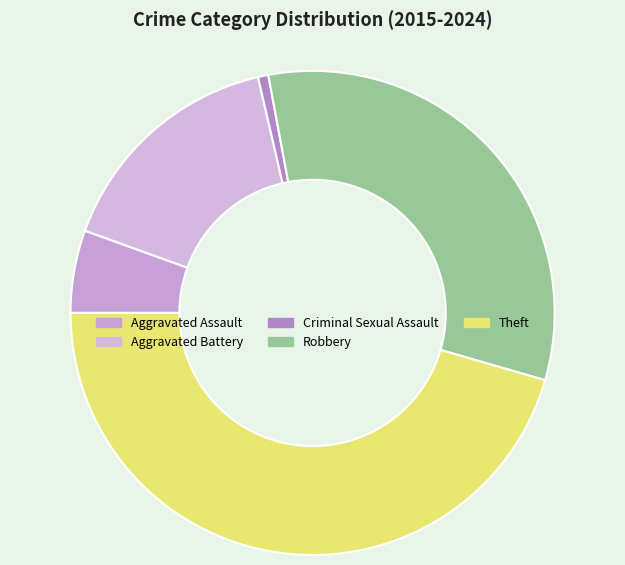

What percentage is the Criminal Sexual Assault slice, to the nearest percent?

1%